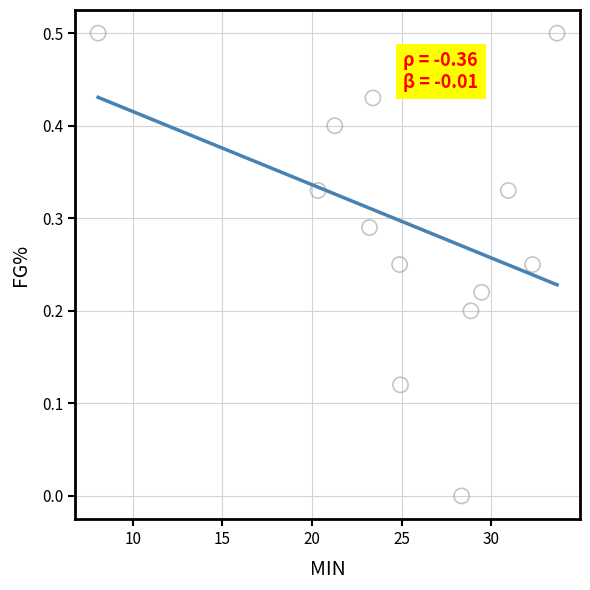

What is the range of X values (max minus min)?

25.6